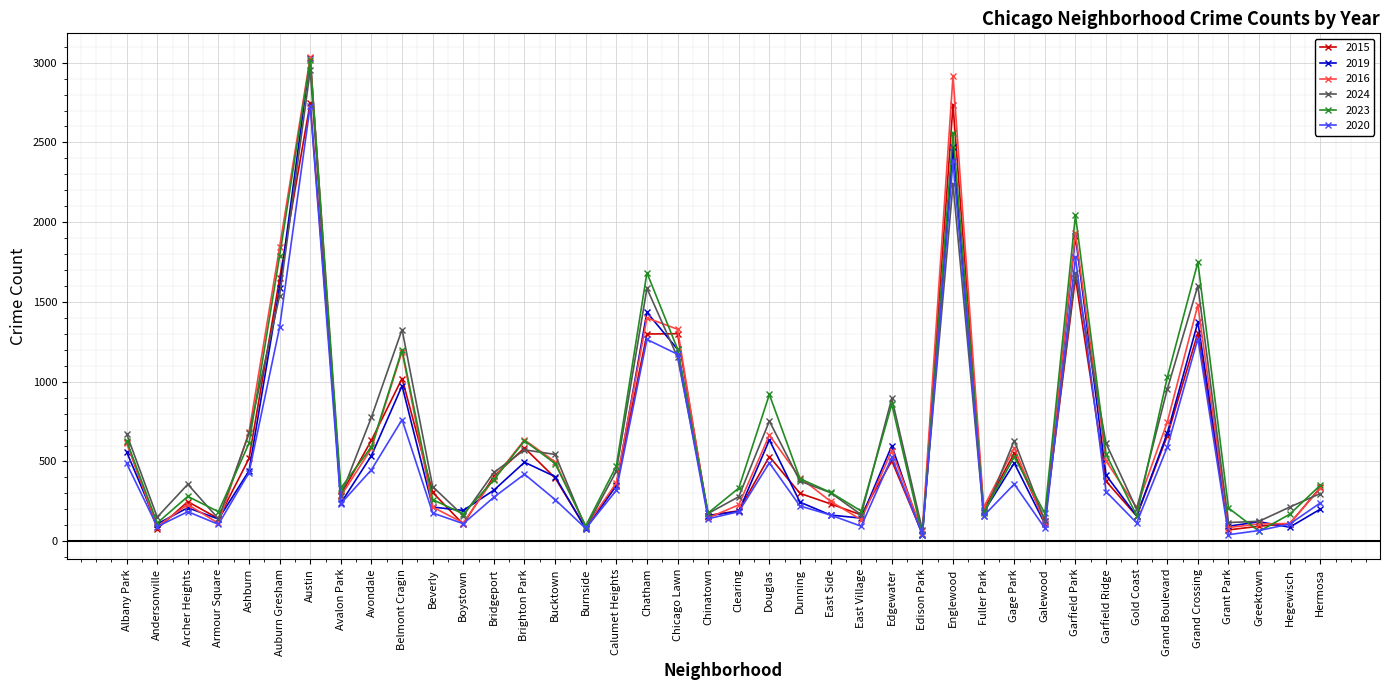

True or false: 2016 has a value of 114 at Galewood.

True